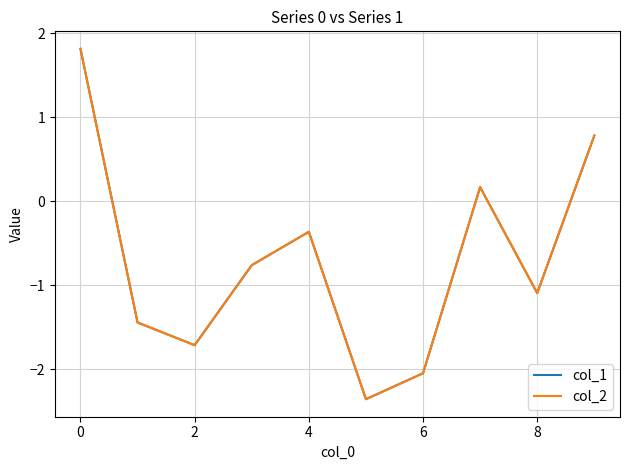

In col_2, how many points are higher than both neighbors (excluding endpoints)?

2